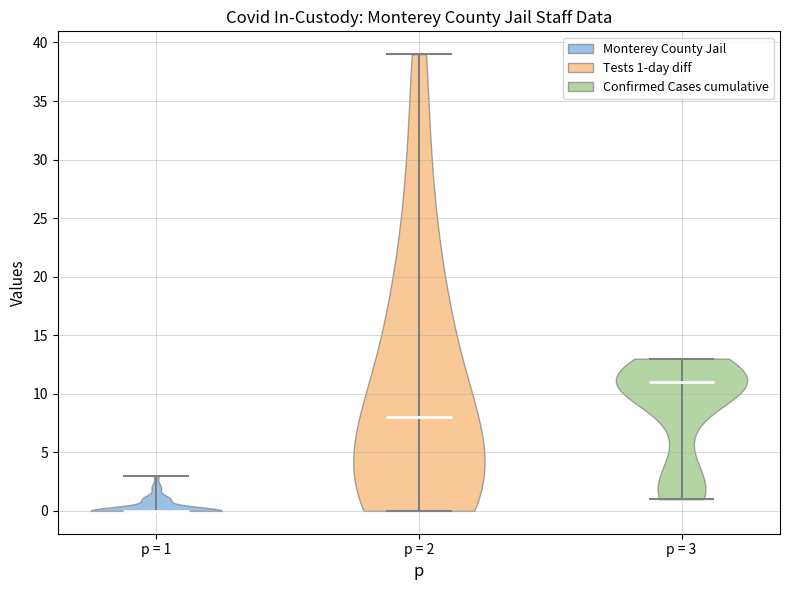

Which violin has the lowest median line?

p = 1